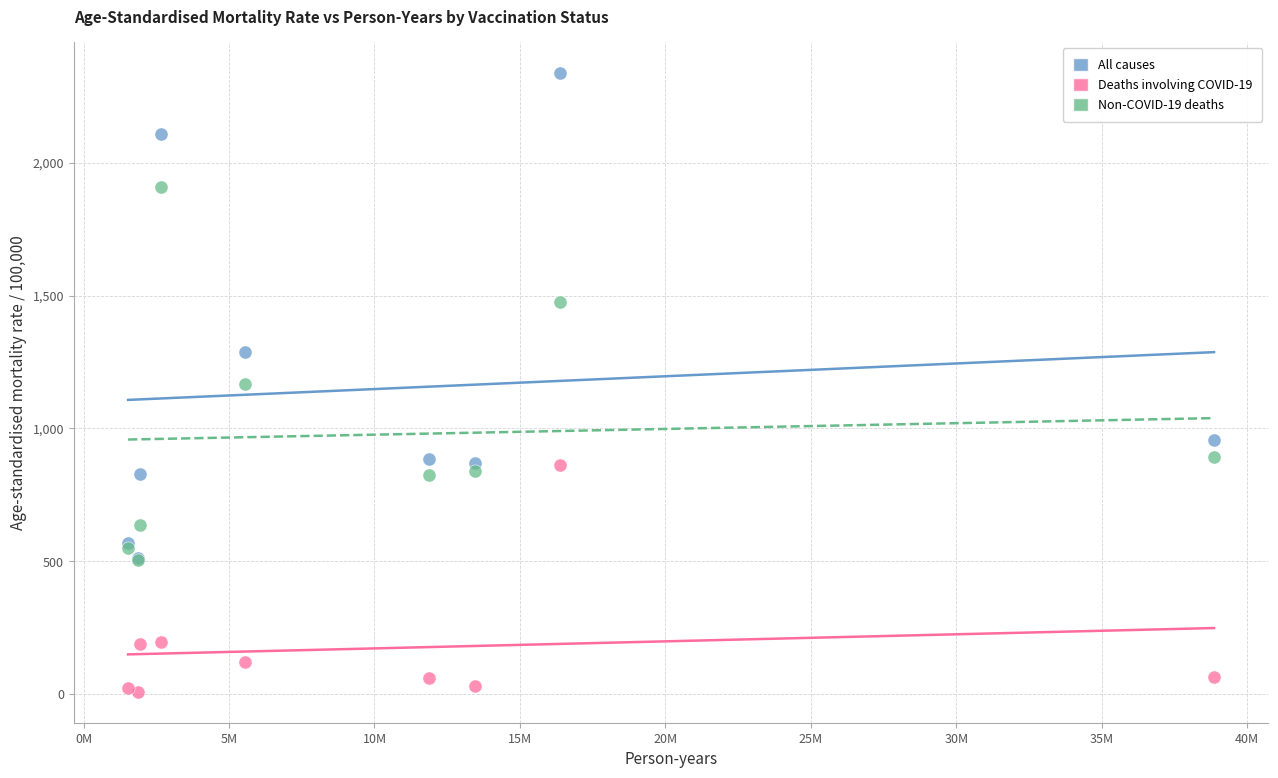

Which series has the widest spread of Y values?

All causes